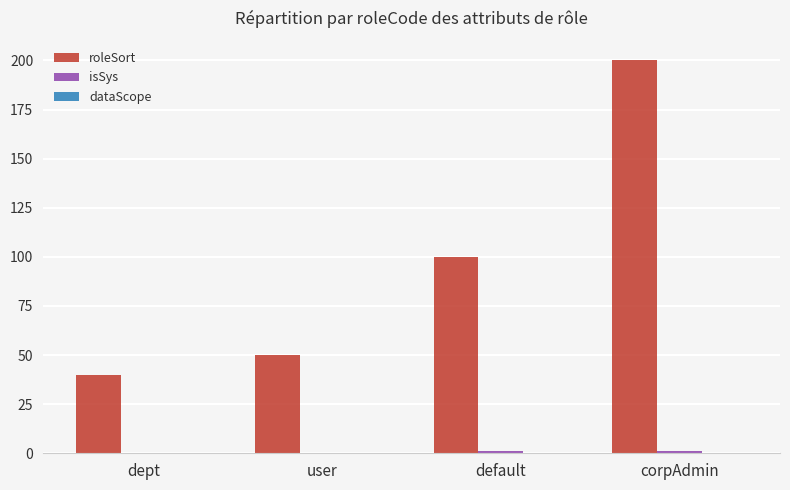

What is the maximum value shown in the chart?

200